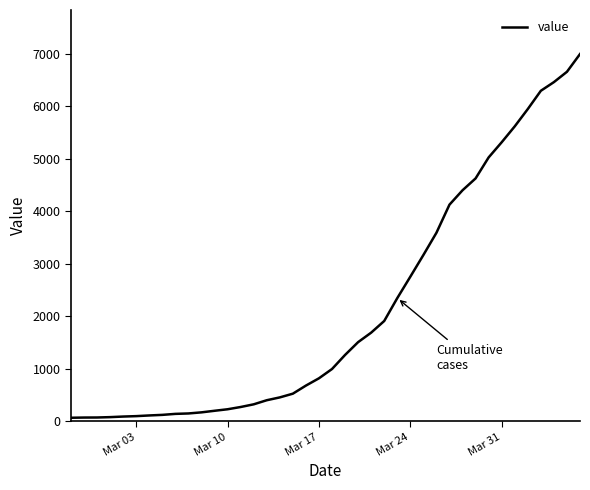

What is the difference between the maximum and minimum values?

6931